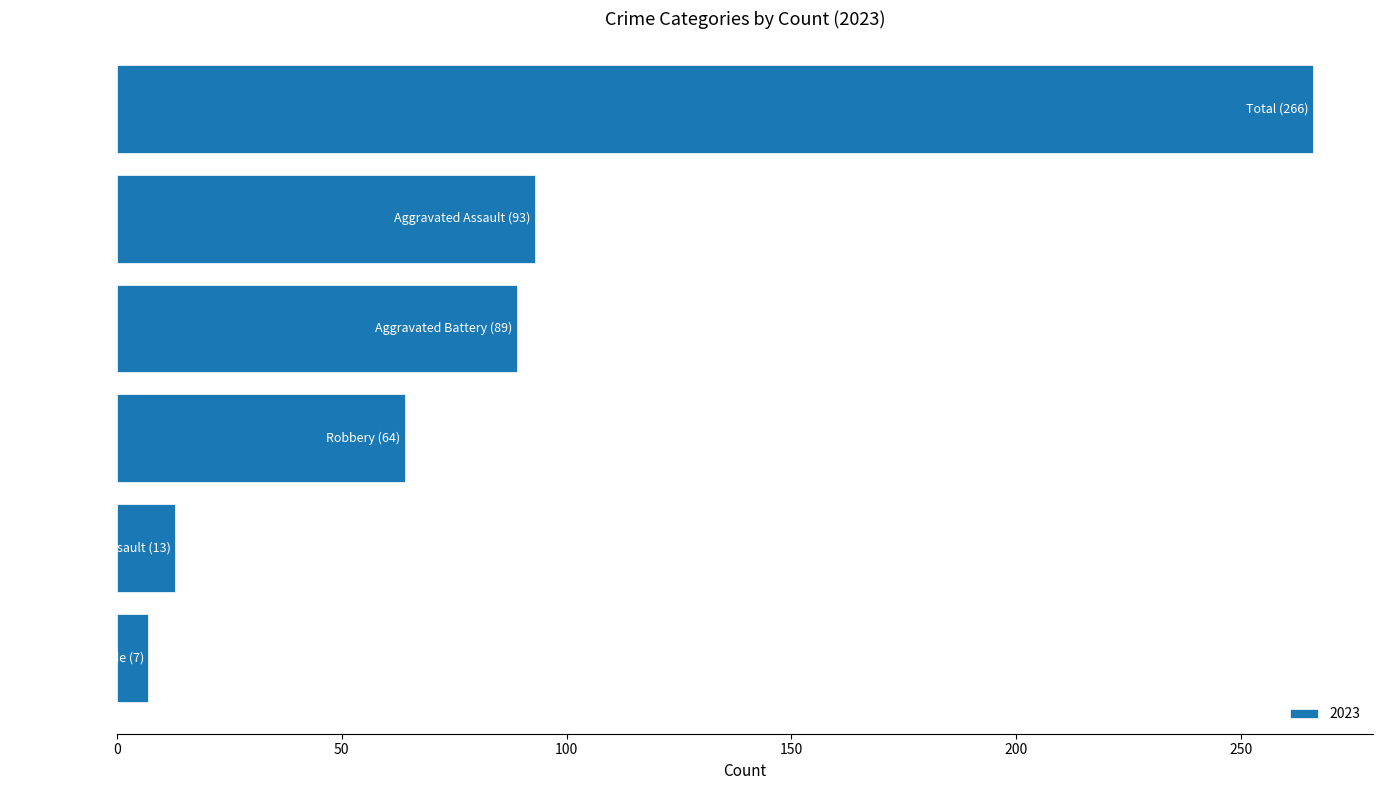

Does the chart contain any negative values?

No